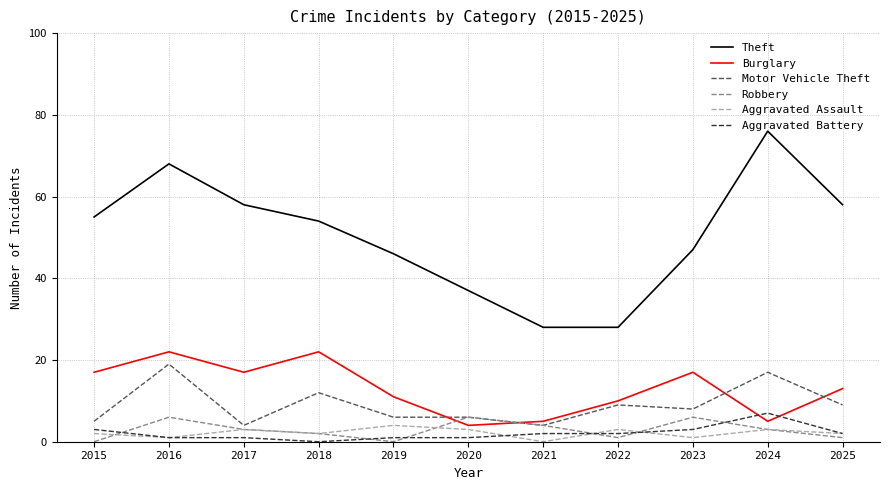

What is the difference between the Robbery values at 2015 and 2020?

6